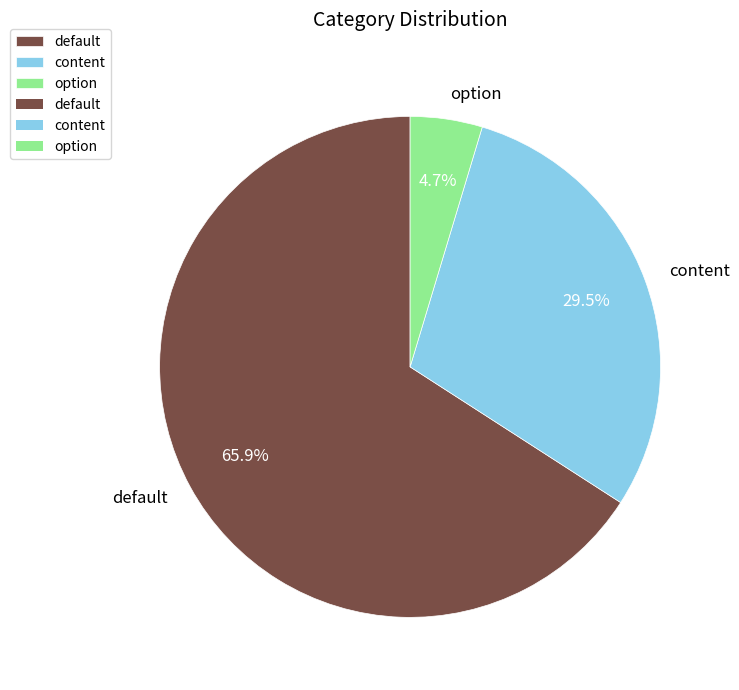

True or false: default accounts for 66% of the total.

True